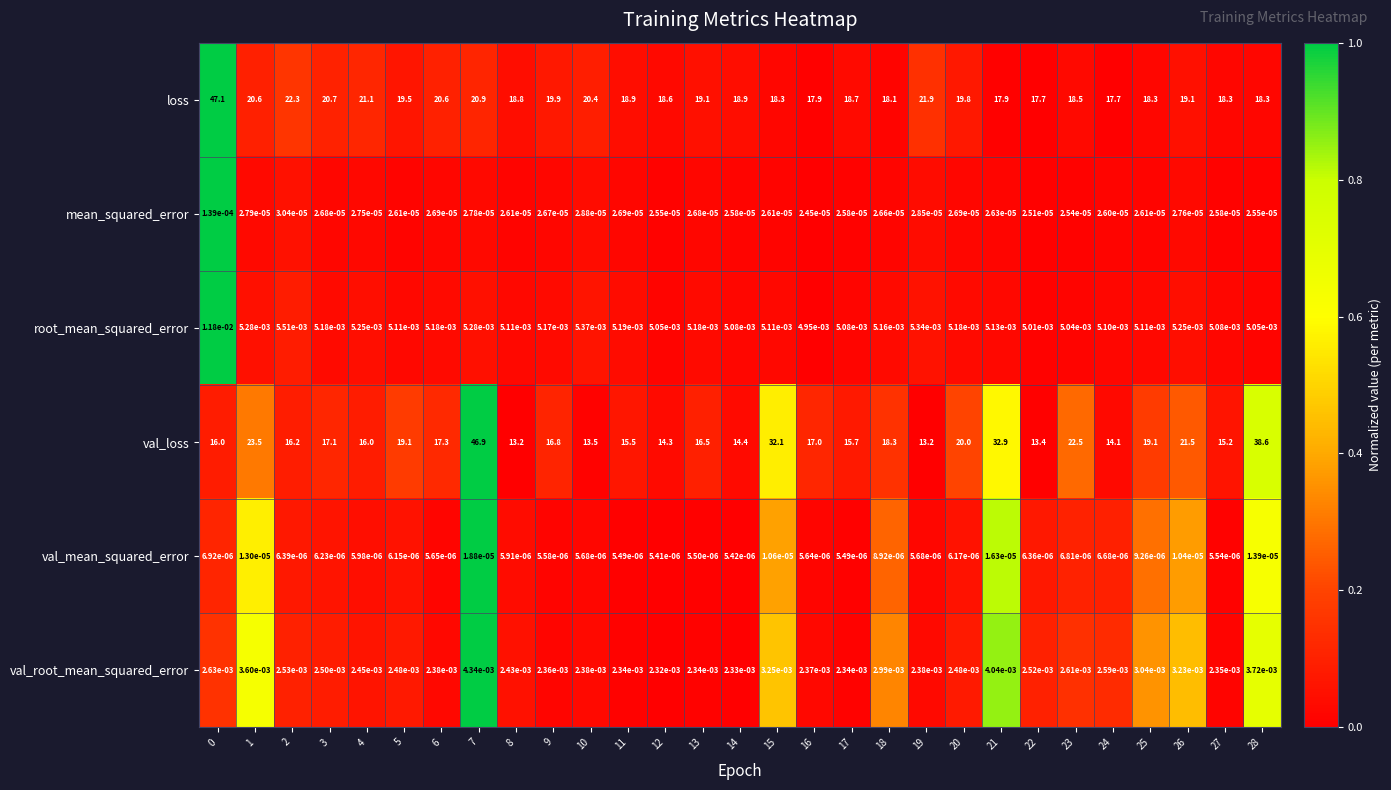

Rank the series by their maximum value, from highest to lowest.

loss, val_loss, root_mean_squared_error, val_root_mean_squared_error, mean_squared_error, val_mean_squared_error